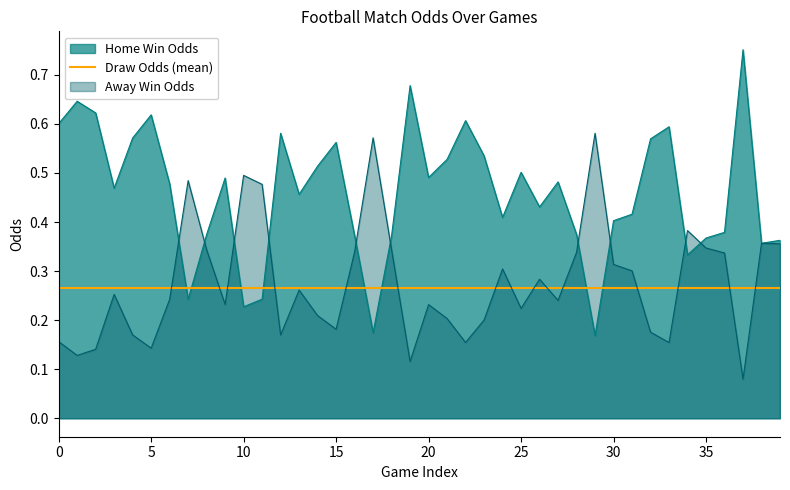

What is the difference between the maximum and second lowest values in the Home Win Odds series?

0.6